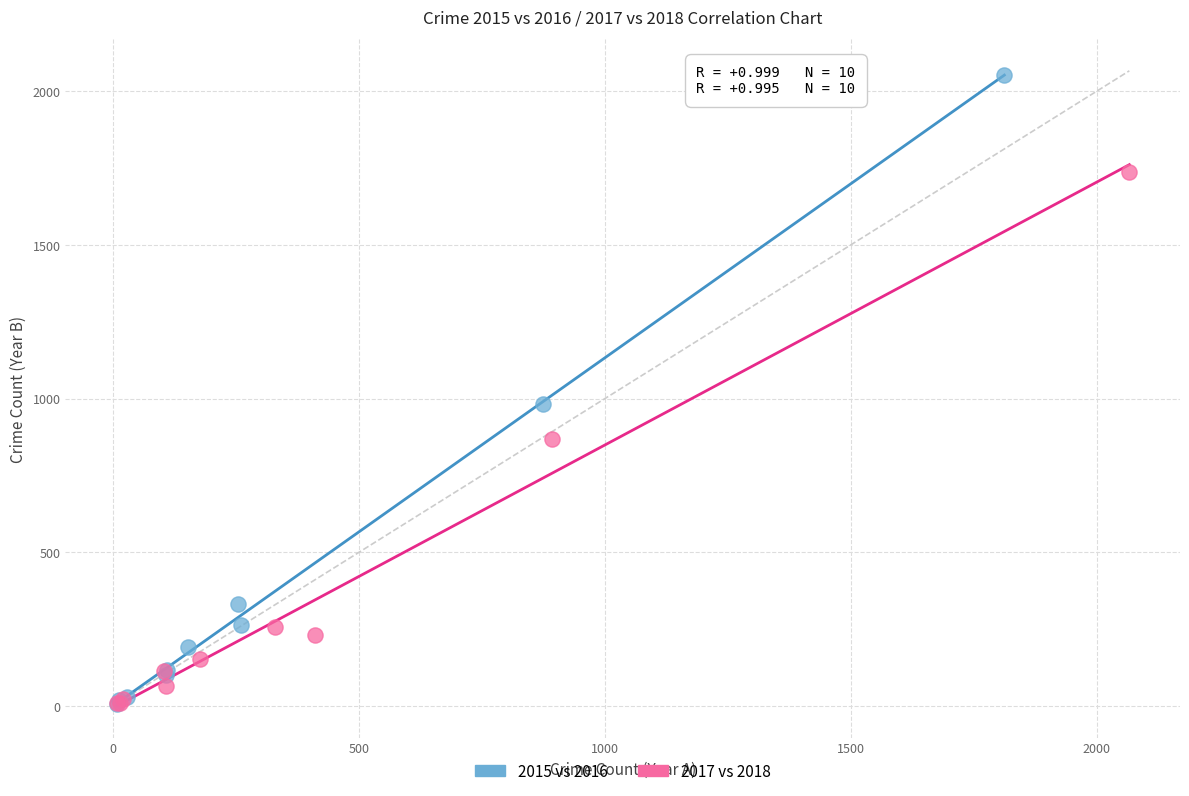

Which series contains the highest Y value?

2015 vs 2016